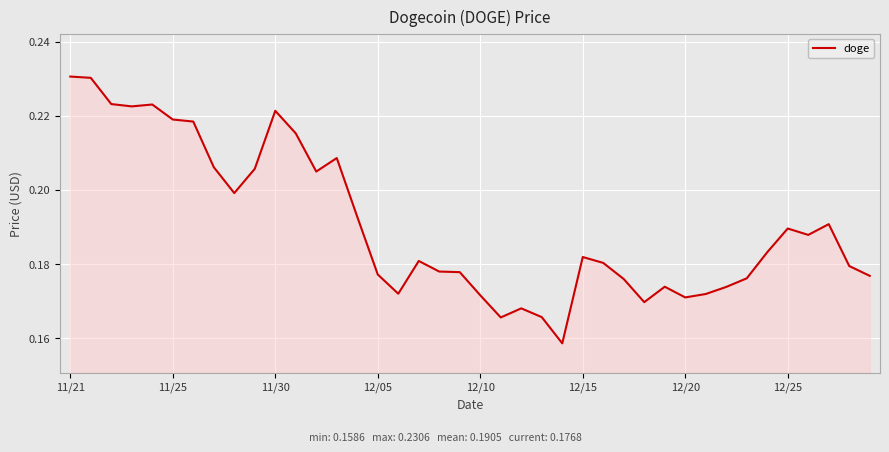

Does the chart display data point markers on the line(s)?

No